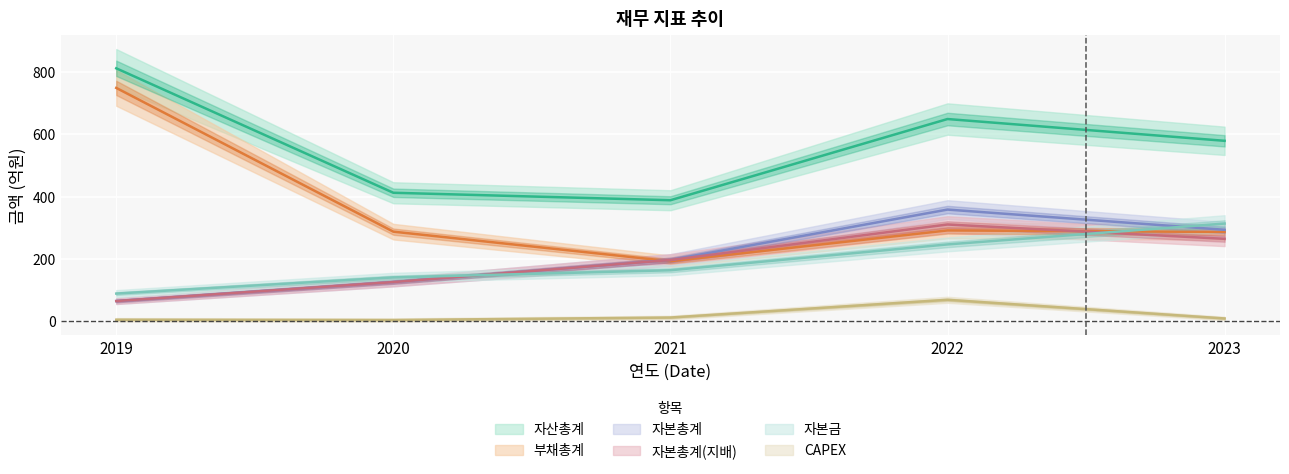

Which category has the highest value across all series?

2019